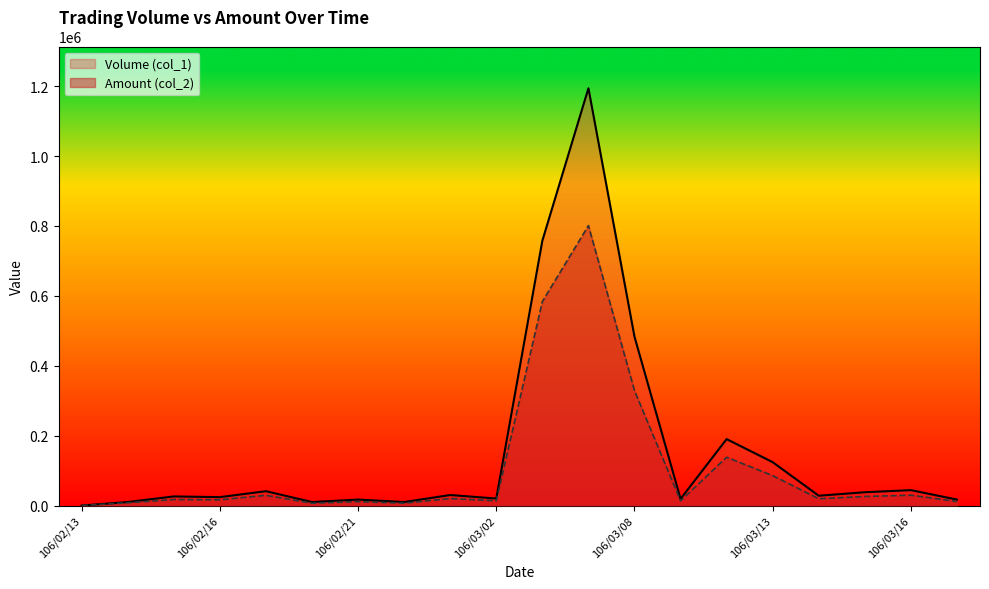

True or false: Amount (col_2) and Volume (col_1) intersect in this chart.

False